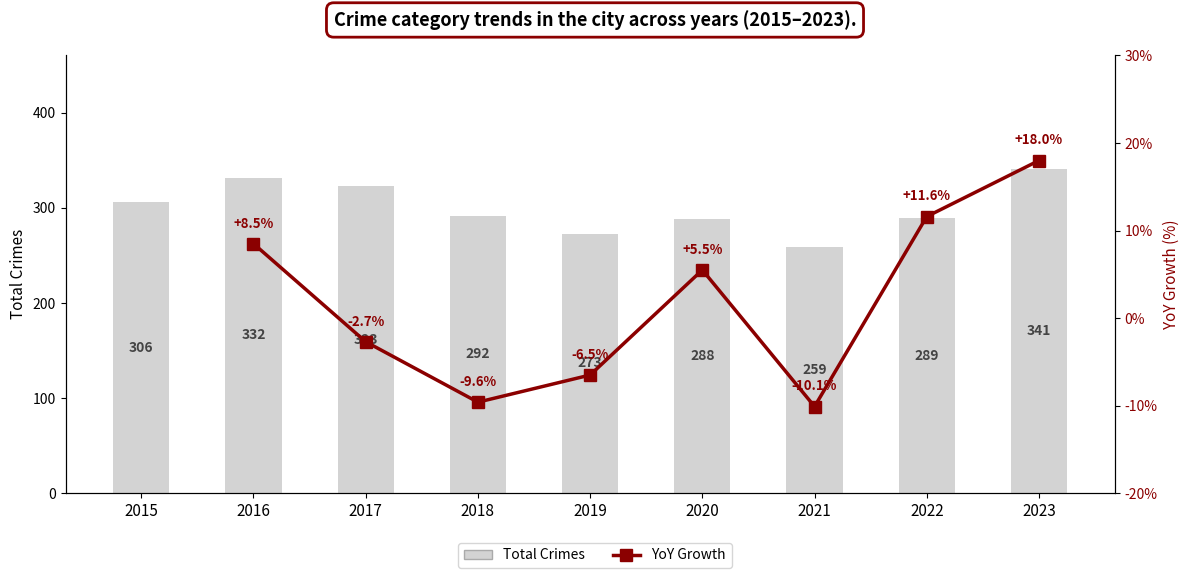

At which label is the value closest to 300?

2015